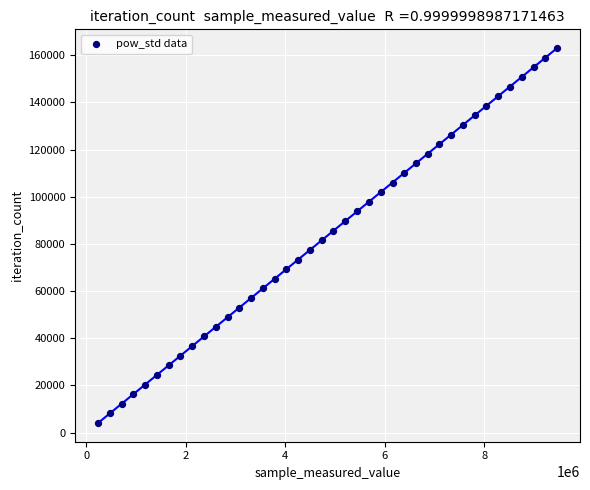

What is the range of X values (max minus min)?

9222174